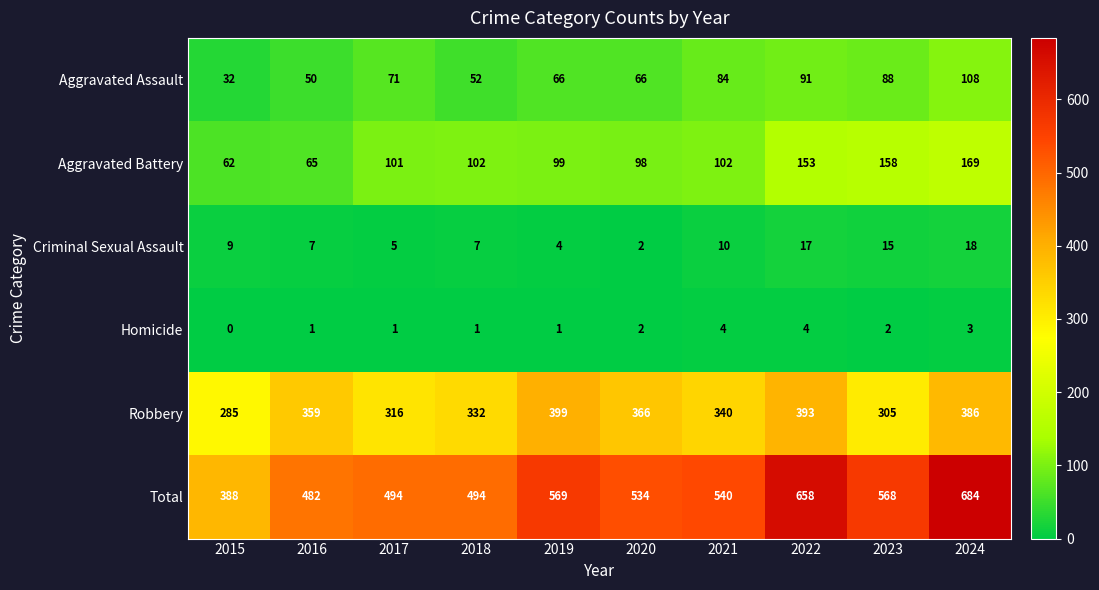

At which category does the chart reach its peak across all series?

2024